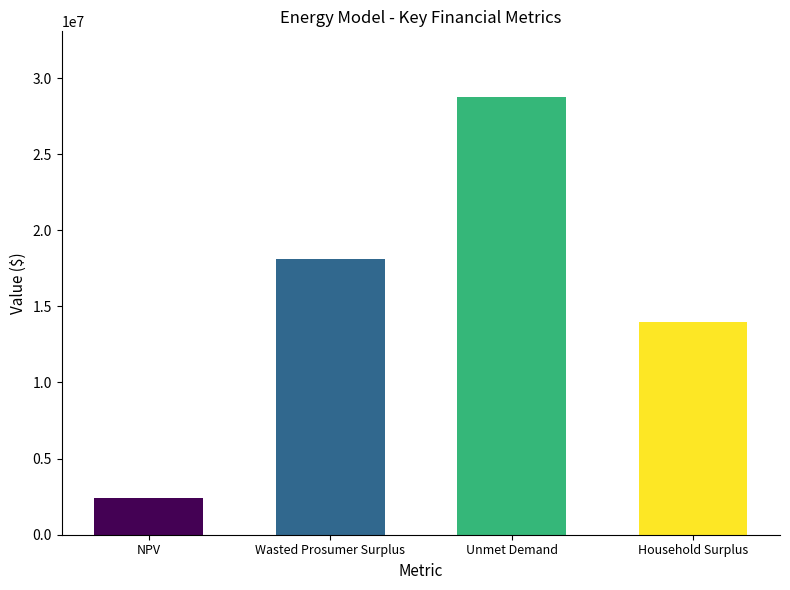

Is it true that the value at Household Surplus is 13957251.1?

True